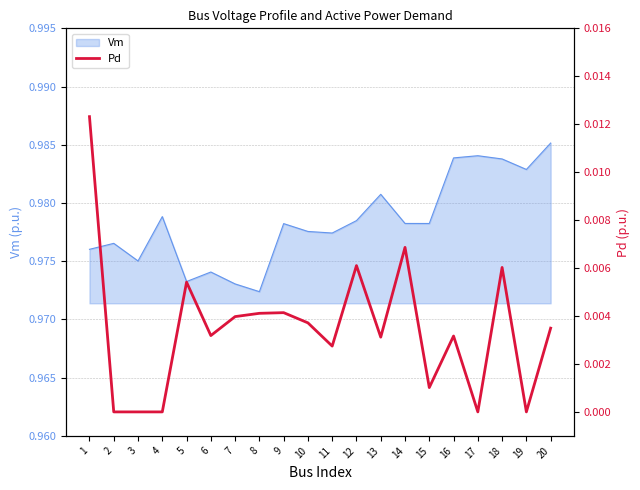

At which category does the data reach its first local valley?

6